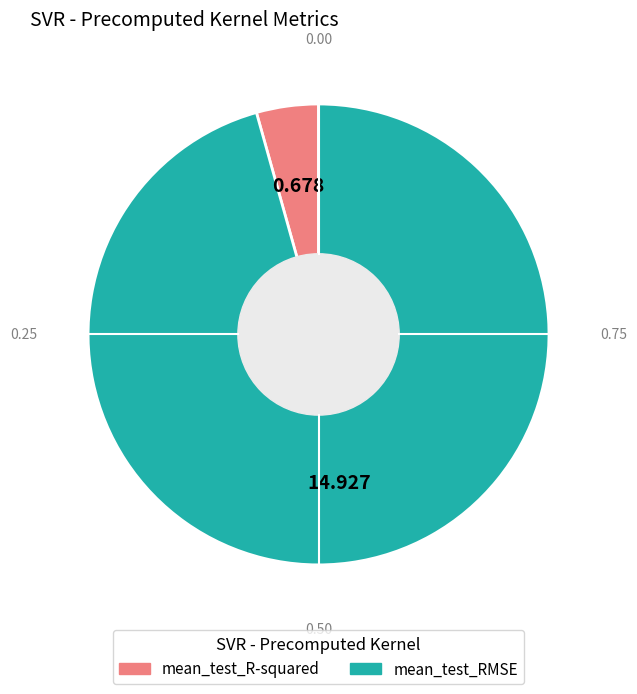

Is it true that mean_test_RMSE is 96% of the pie?

True